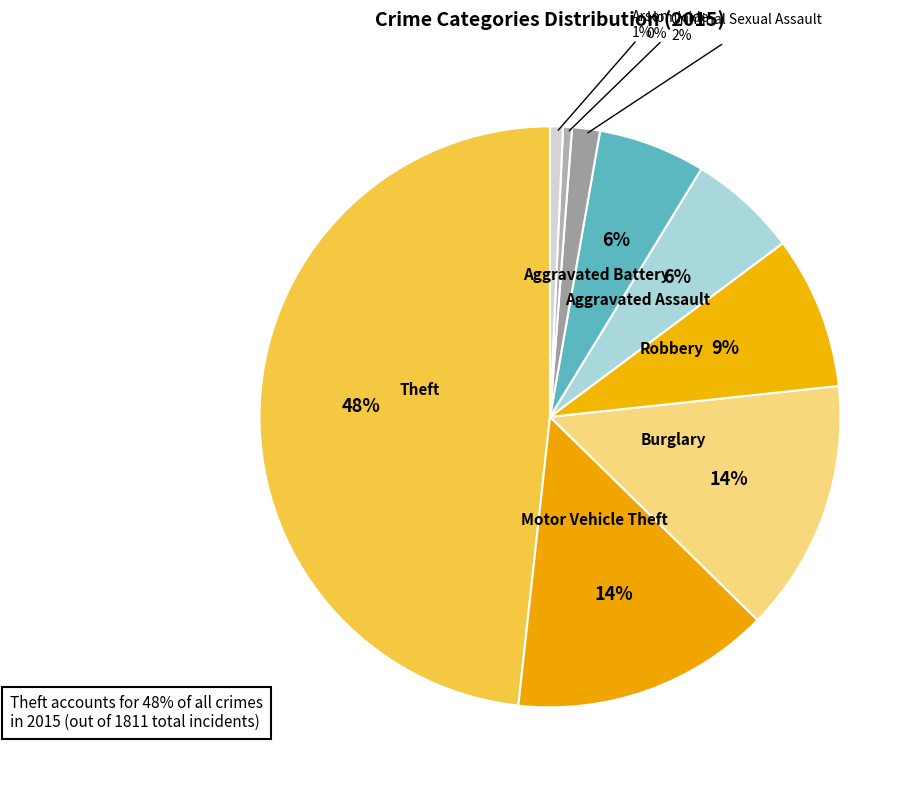

Rank the categories by value from lowest to highest.

Homicide, Arson, Criminal Sexual Assault, Aggravated Battery, Aggravated Assault, Robbery, Burglary, Motor Vehicle Theft, Theft